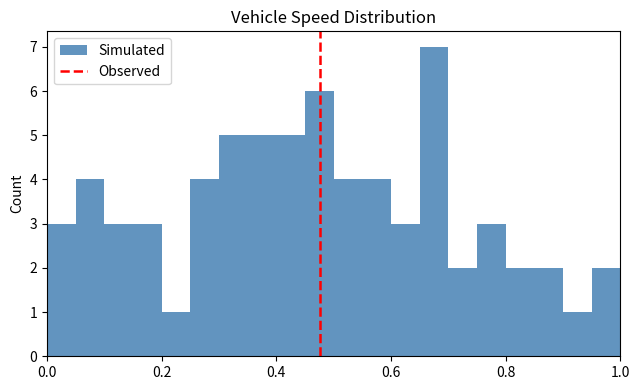

Around what value on the x-axis is the tallest bar? Give the approximate position of its centre, as read against the axis.

0.68